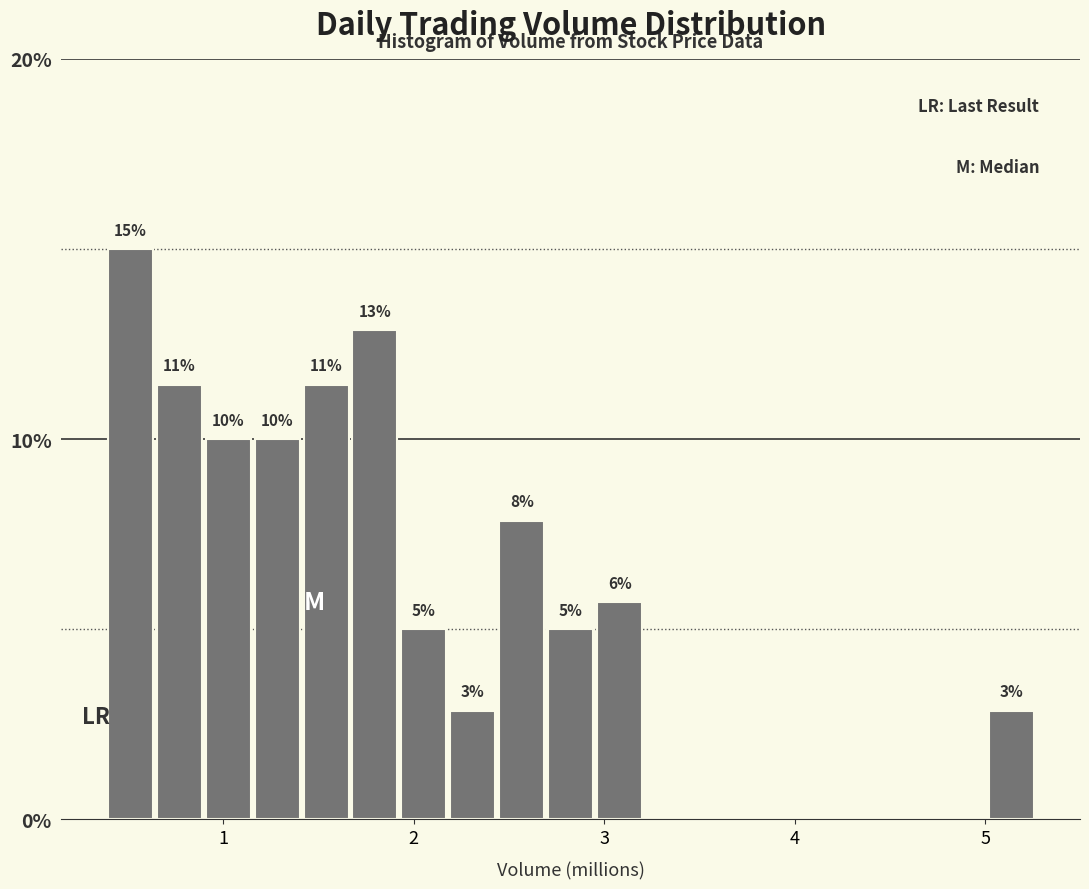

Around what value on the x-axis is the tallest bar? Give the approximate position of its centre, as read against the axis.

0.5